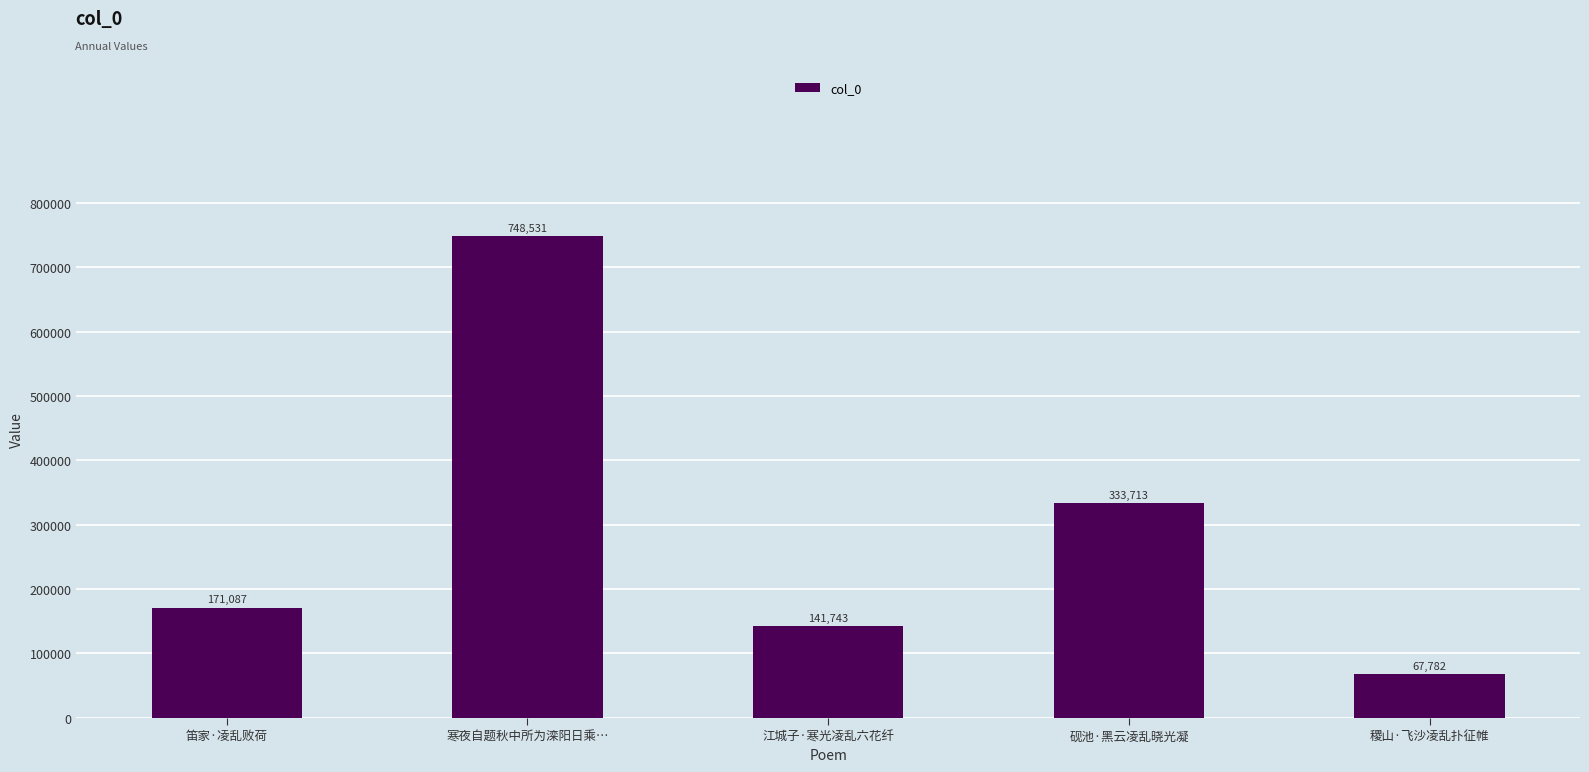

Reading left to right, transcribe all the data shown in this chart.

笛家·凌乱败荷=171087	寒夜自题秋中所为滦阳日乘…=748531	江城子·寒光凌乱六花纤=141743	砚池·黑云凌乱晓光凝=333713	稷山·飞沙凌乱扑征帷=67782